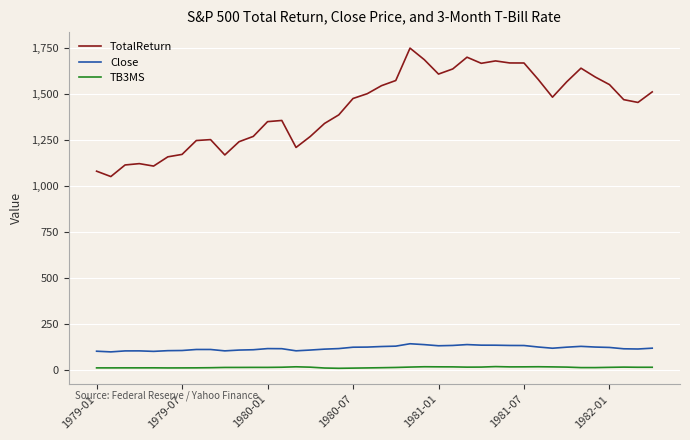

Which series has the largest total across all categories?

TotalReturn